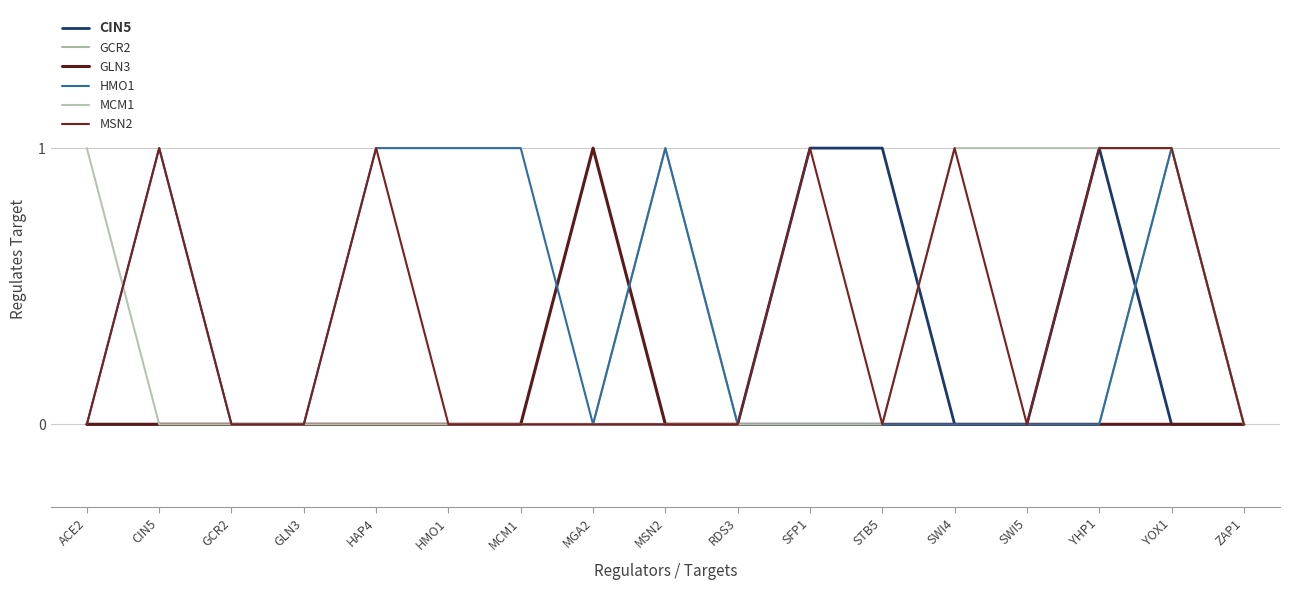

Which series changed the most between GCR2 and MCM1?

HMO1